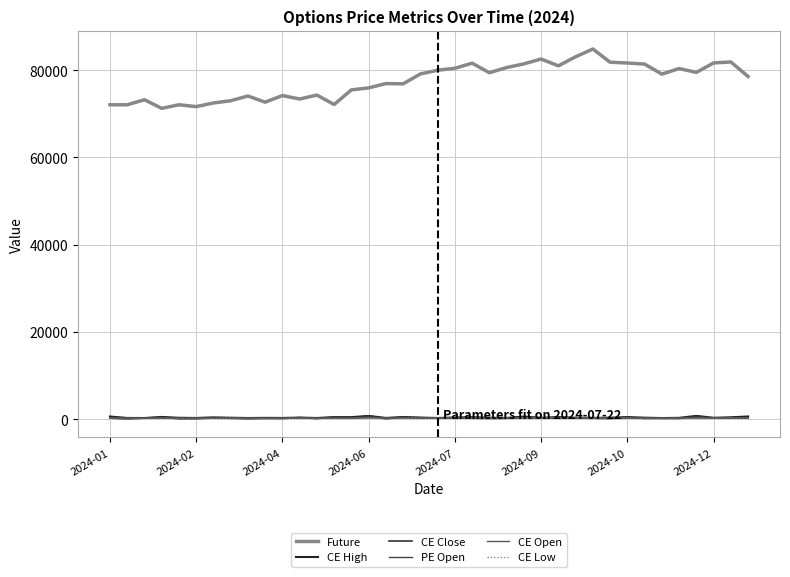

Is this an area chart (filled region under the line)?

No